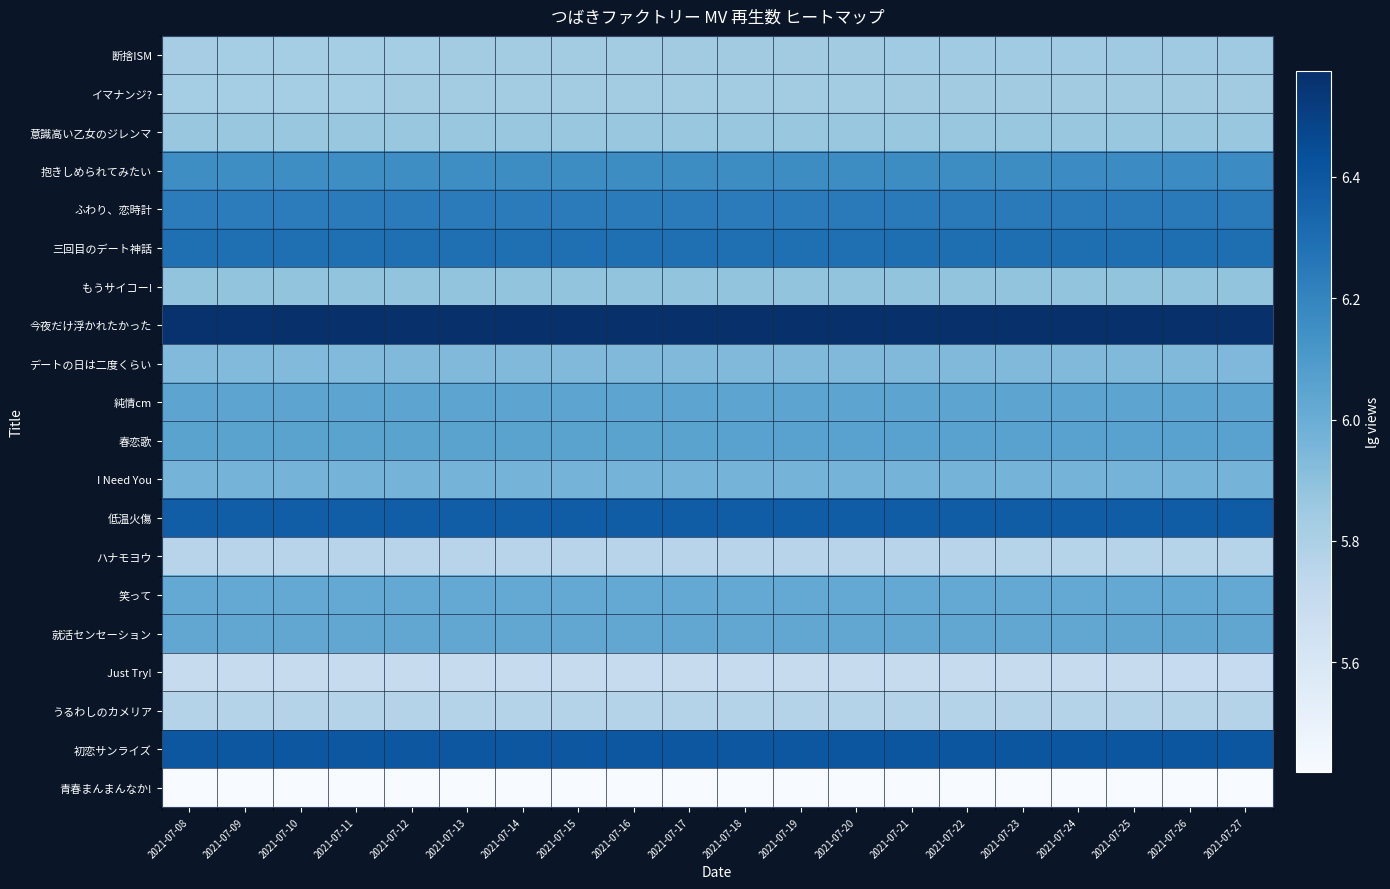

At how many categories does at least one series exceed 6?

20